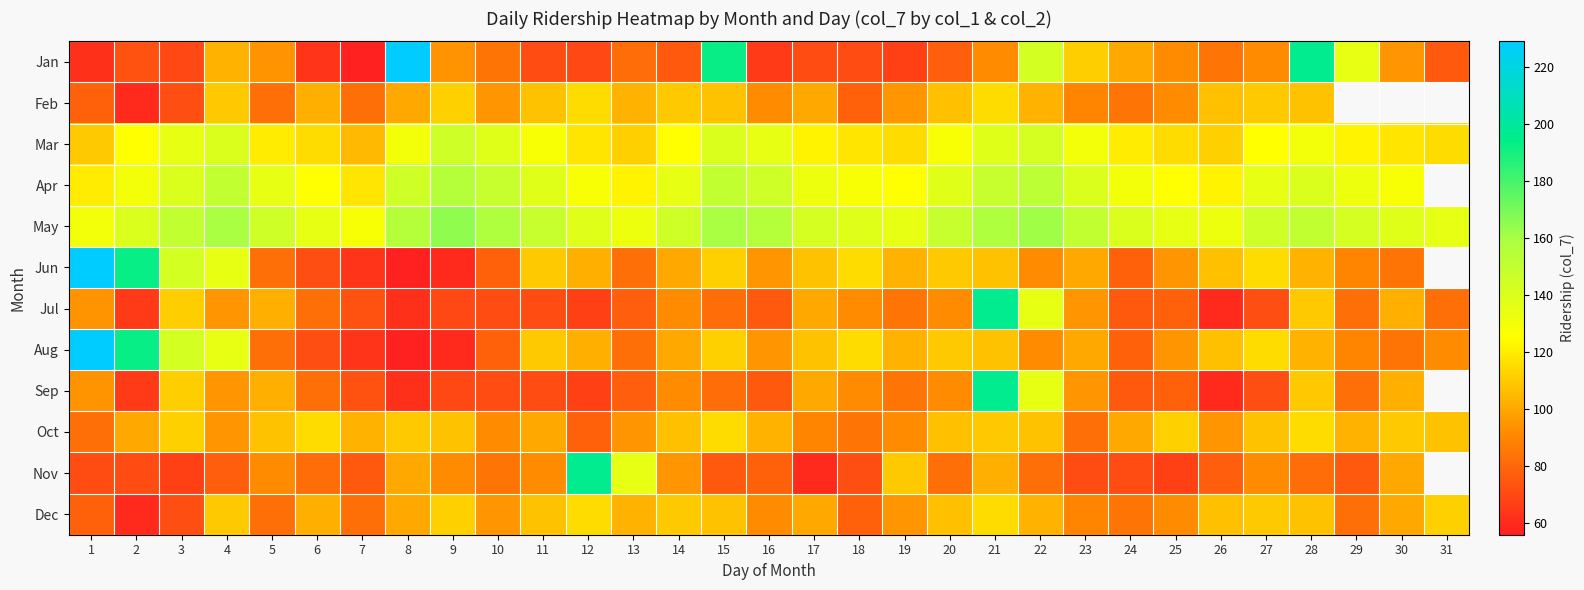

At which category is the sum across all series the highest?

21